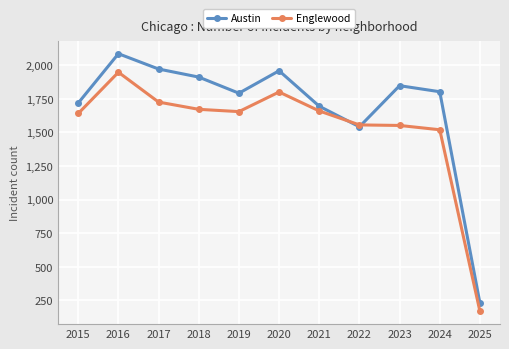

Rank the series by their maximum value, from lowest to highest.

Englewood, Austin